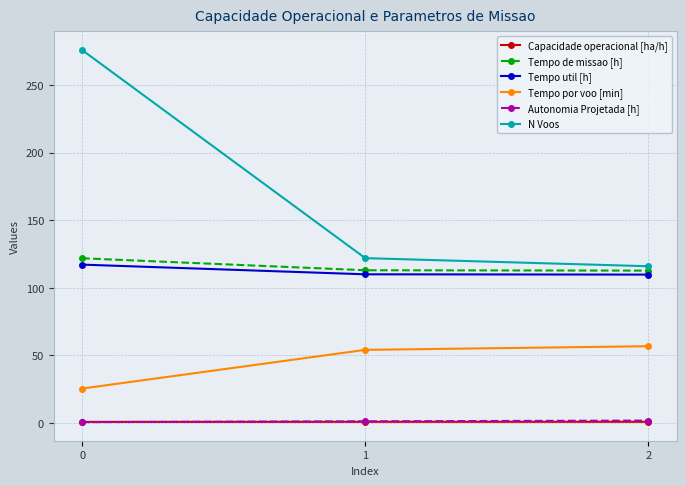

What is the maximum value shown in the chart?

276.0